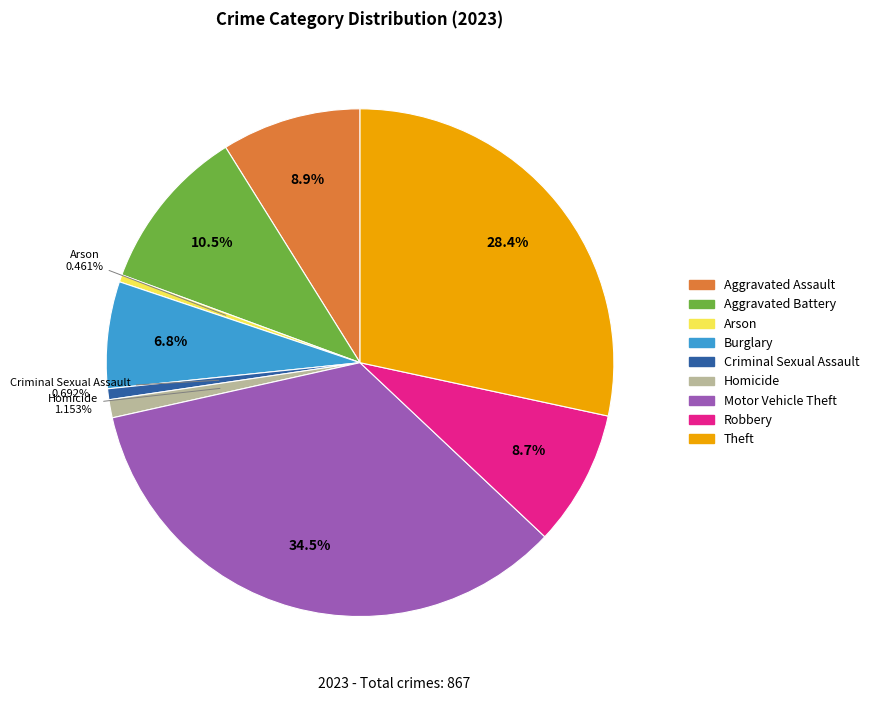

Does any single category account for the majority?

No